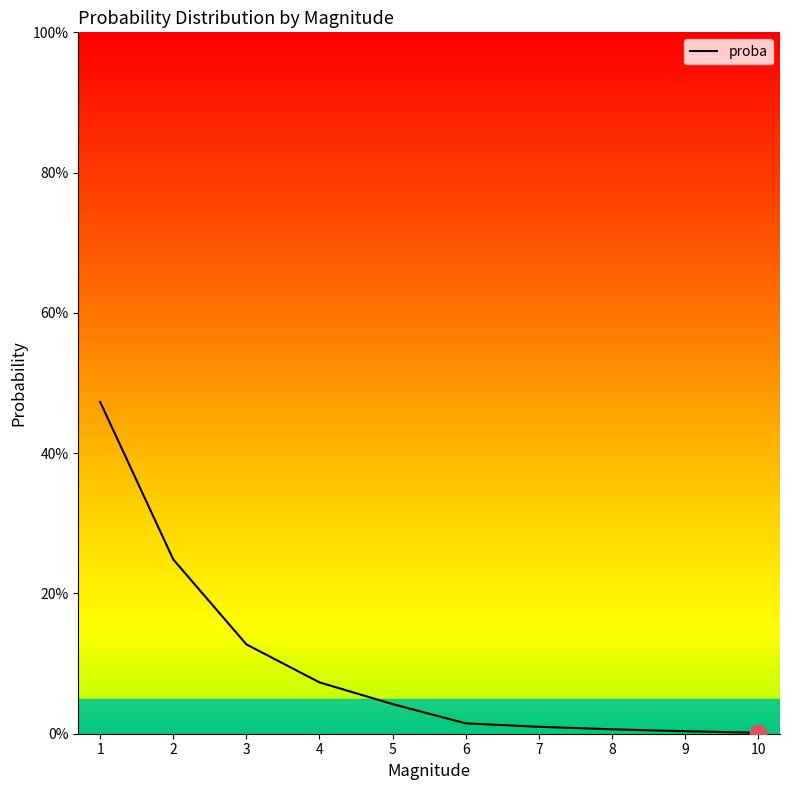

What is the greatest value displayed?

0.5